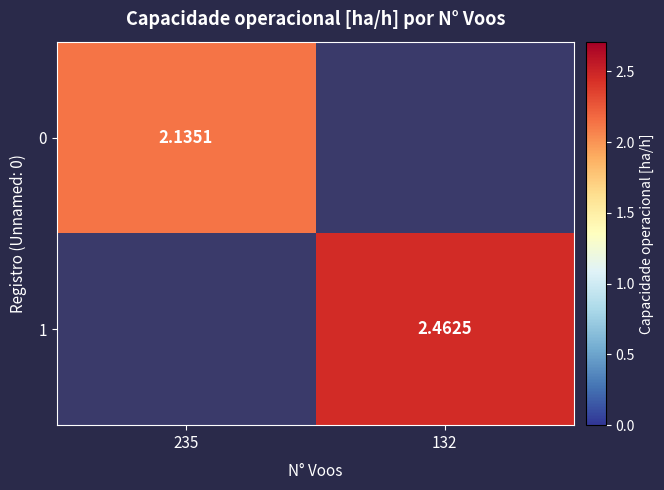

How many categories are shown in the chart?

2